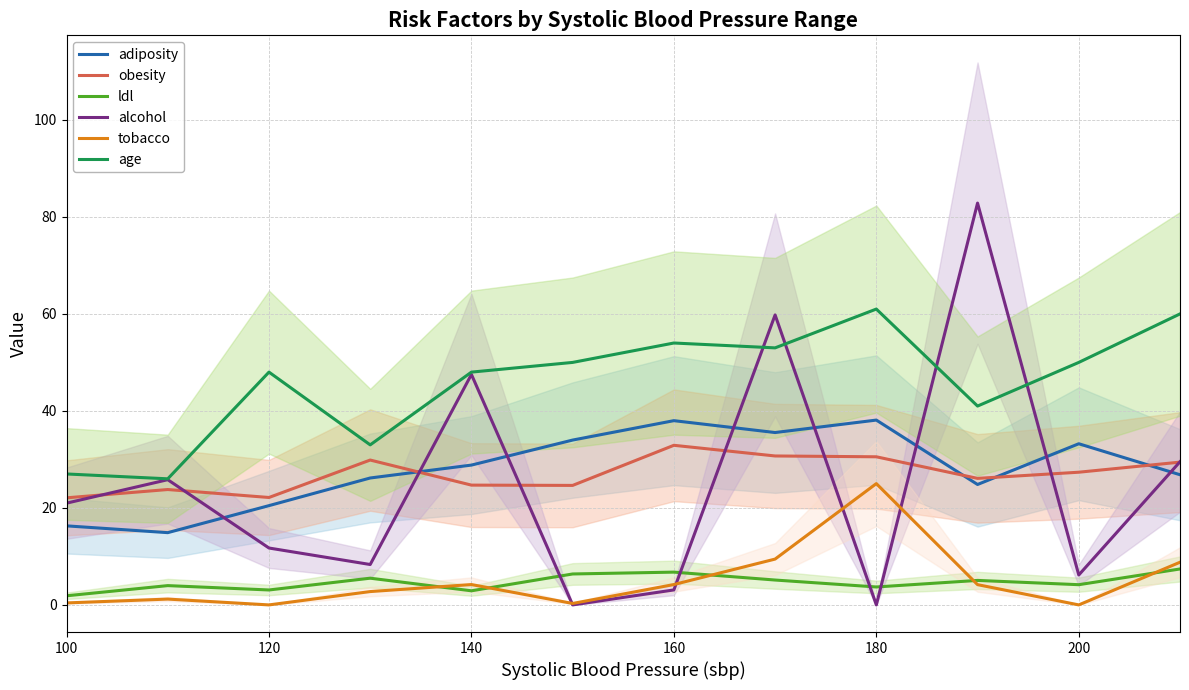

Read the tobacco value at 120.

0.0